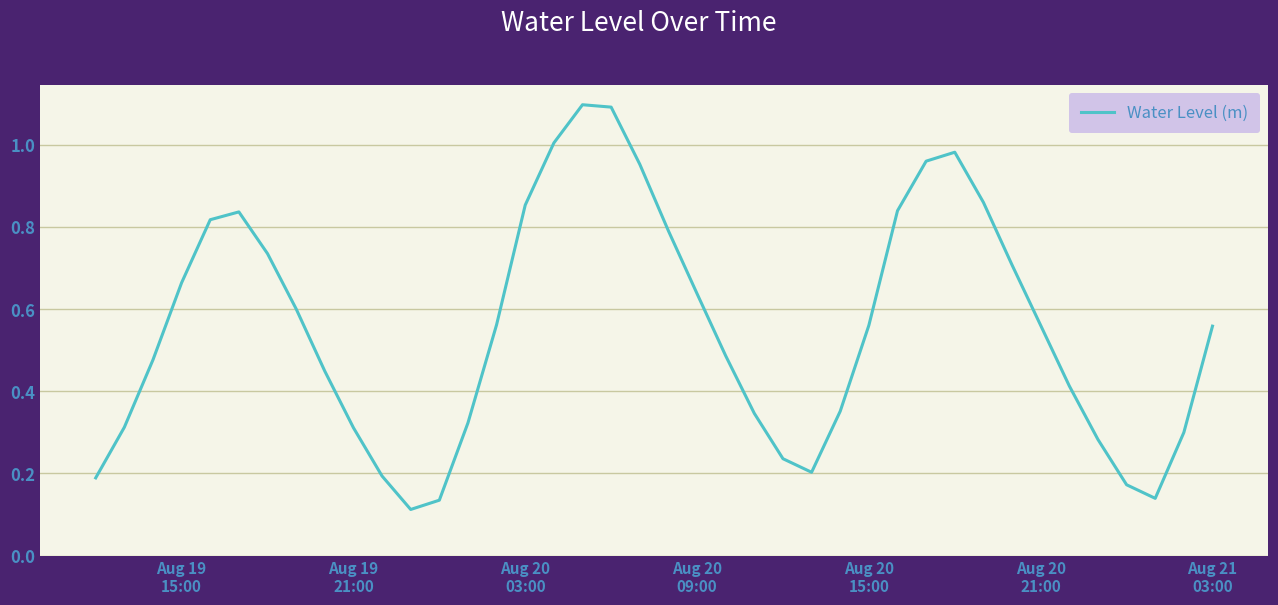

What is the difference between the maximum and minimum values?

1.0